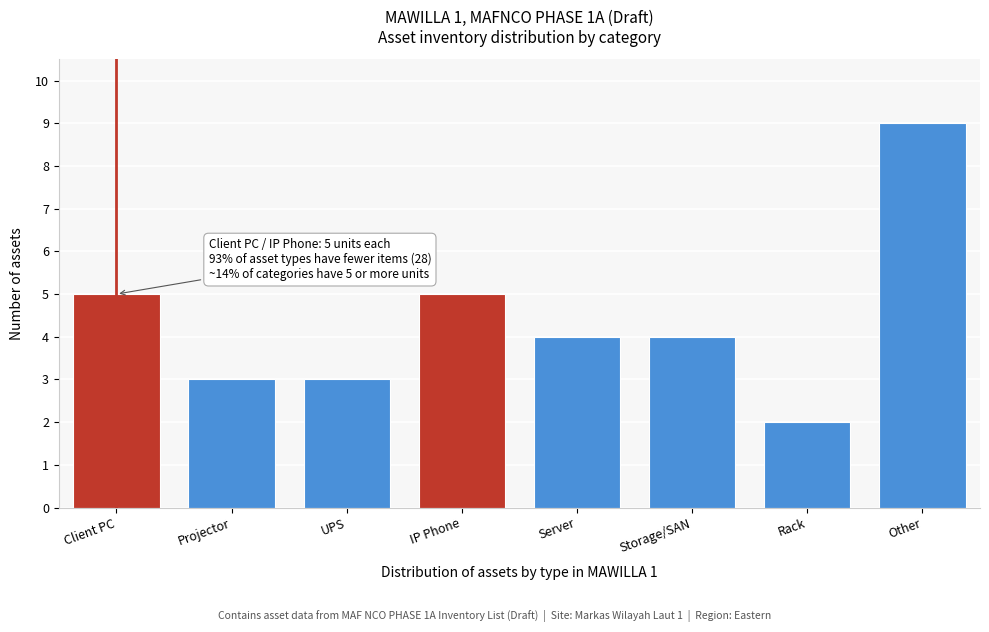

Reading right to left, list all the values displayed in this chart.

9	2	4	4	5	3	3	5